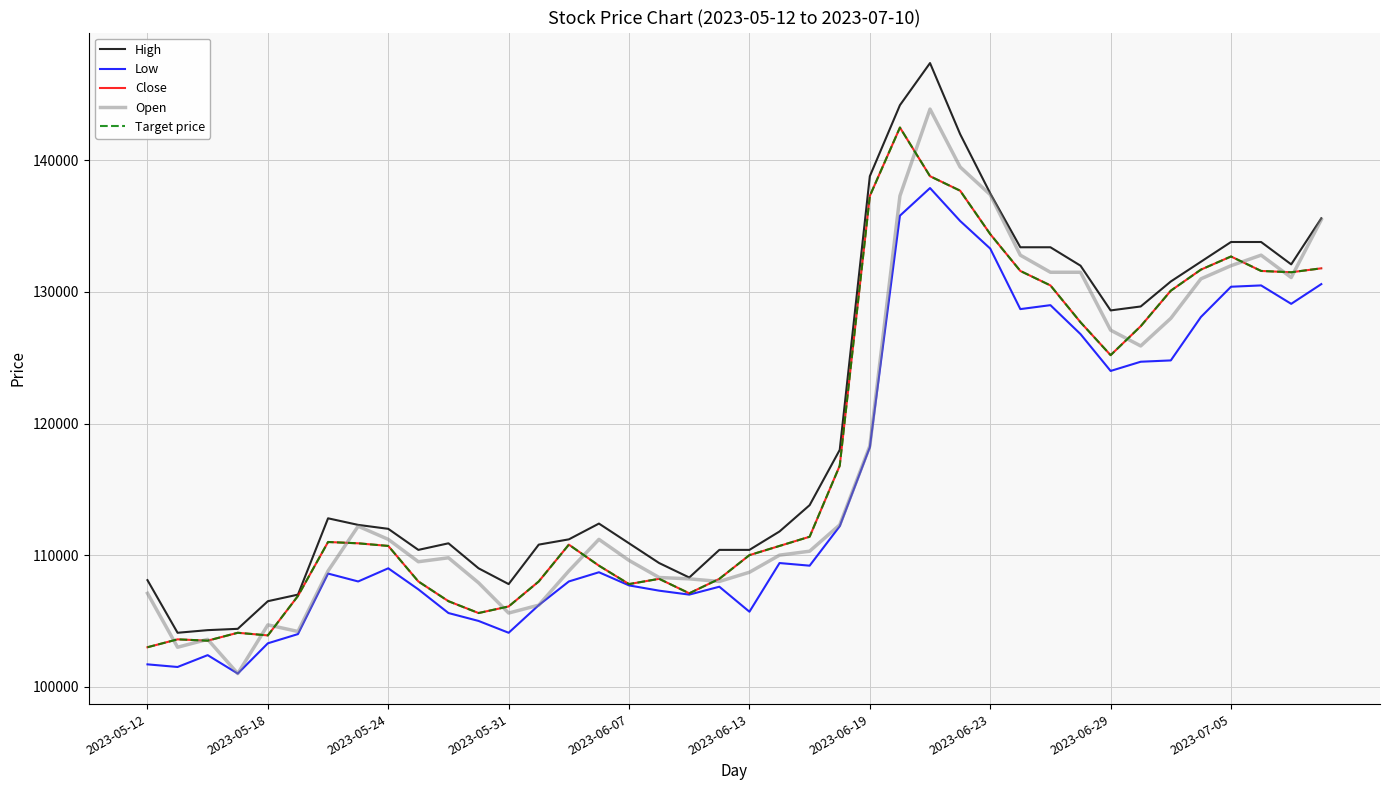

What is the difference between the maximum and second lowest values in the Low series?

36400